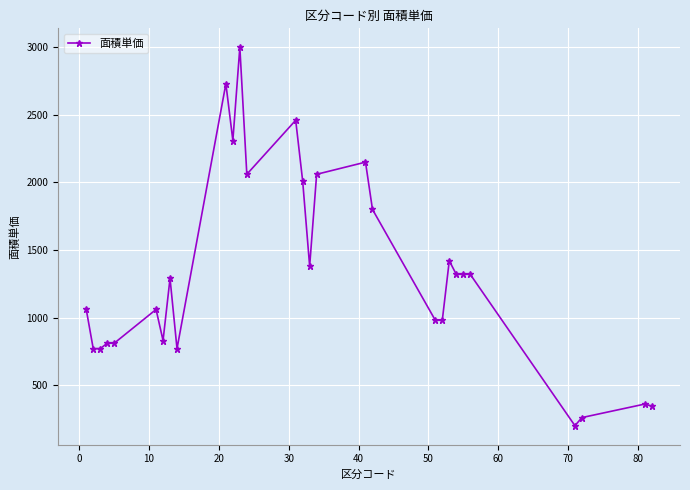

True or false: there are more than 1 points higher than both neighbors.

True